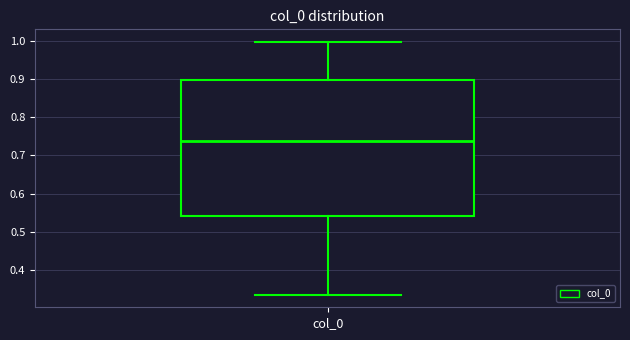

Where is the upper edge of the box for col_0 on the y-axis? The values are not printed on the chart, so give them approximately, as read against the axis.

0.90